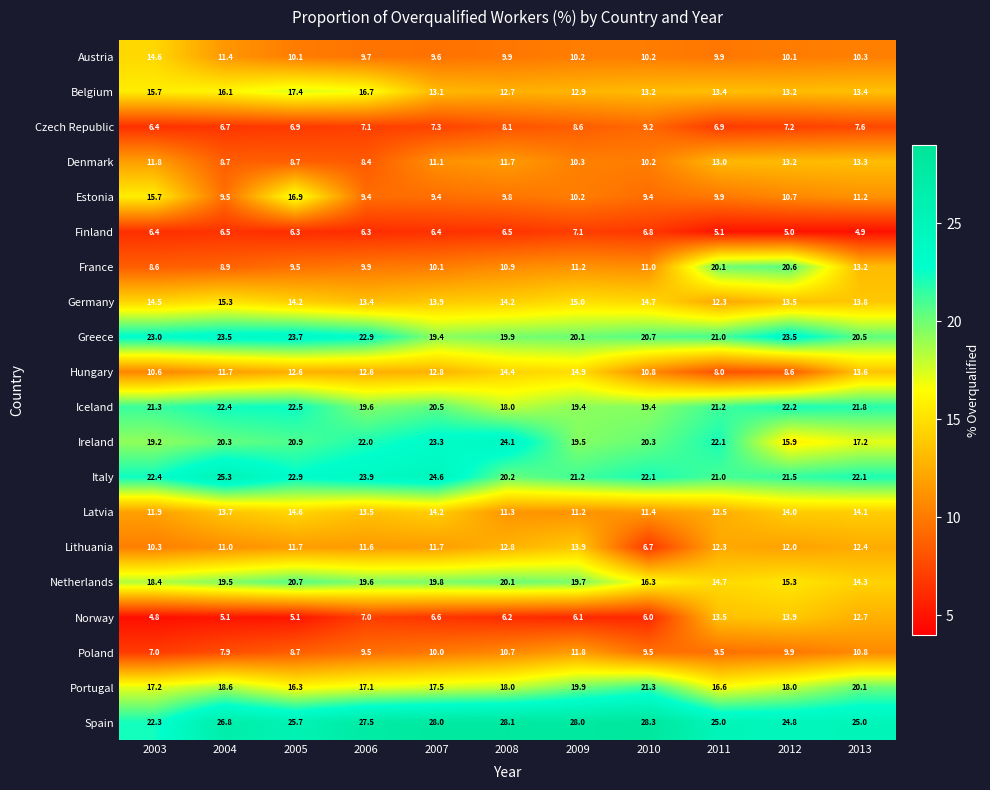

At which label does Latvia first exceed 13?

2004